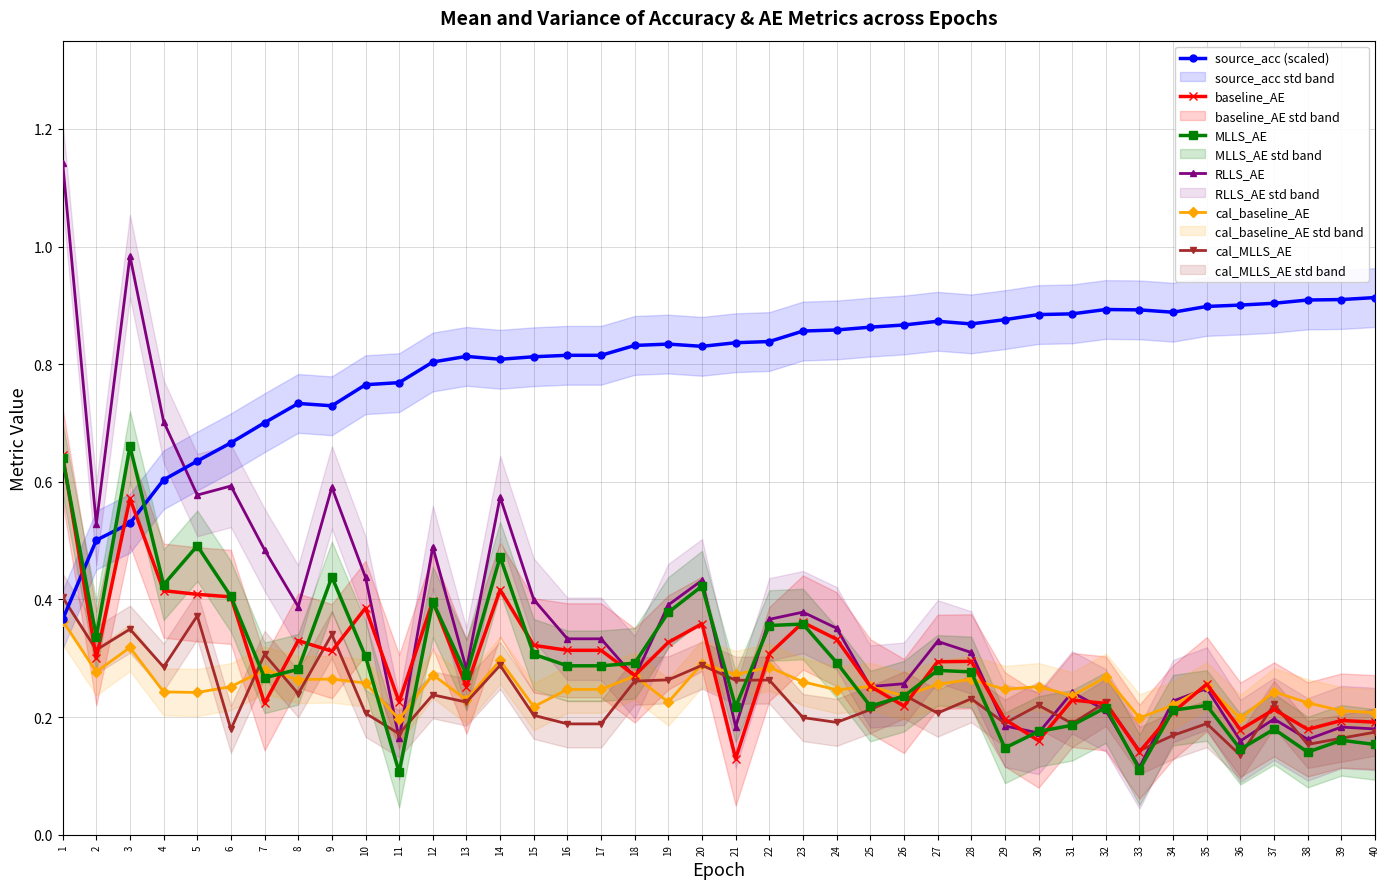

Reading left to right, extract all data points from this chart.

source_acc (scaled): 0.4	0.5	0.5	0.6	0.6	0.7	0.7	0.7	0.7	0.8	0.8	0.8	0.8	0.8	0.8	0.8	0.8	0.8	0.8	0.8	0.8	0.8	0.9	0.9	0.9	0.9	0.9	0.9	0.9	0.9	0.9	0.9	0.9	0.9	0.9	0.9	0.9	0.9	0.9	0.9
baseline_AE: 0.6	0.3	0.6	0.4	0.4	0.4	0.2	0.3	0.3	0.4	0.2	0.4	0.3	0.4	0.3	0.3	0.3	0.3	0.3	0.4	0.1	0.3	0.4	0.3	0.3	0.2	0.3	0.3	0.2	0.2	0.2	0.2	0.1	0.2	0.3	0.2	0.2	0.2	0.2	0.2
MLLS_AE: 0.6	0.3	0.7	0.4	0.5	0.4	0.3	0.3	0.4	0.3	0.1	0.4	0.3	0.5	0.3	0.3	0.3	0.3	0.4	0.4	0.2	0.4	0.4	0.3	0.2	0.2	0.3	0.3	0.1	0.2	0.2	0.2	0.1	0.2	0.2	0.1	0.2	0.1	0.2	0.2
RLLS_AE: 1.1	0.5	1.0	0.7	0.6	0.6	0.5	0.4	0.6	0.4	0.2	0.5	0.3	0.6	0.4	0.3	0.3	0.3	0.4	0.4	0.2	0.4	0.4	0.4	0.3	0.3	0.3	0.3	0.2	0.2	0.2	0.2	0.1	0.2	0.2	0.2	0.2	0.2	0.2	0.2
cal_baseline_AE: 0.4	0.3	0.3	0.2	0.2	0.3	0.3	0.3	0.3	0.3	0.2	0.3	0.2	0.3	0.2	0.2	0.2	0.3	0.2	0.3	0.3	0.3	0.3	0.2	0.3	0.2	0.3	0.3	0.2	0.3	0.2	0.3	0.2	0.2	0.3	0.2	0.2	0.2	0.2	0.2
cal_MLLS_AE: 0.4	0.3	0.3	0.3	0.4	0.2	0.3	0.2	0.3	0.2	0.2	0.2	0.2	0.3	0.2	0.2	0.2	0.3	0.3	0.3	0.3	0.3	0.2	0.2	0.2	0.2	0.2	0.2	0.2	0.2	0.2	0.2	0.1	0.2	0.2	0.1	0.2	0.2	0.2	0.2